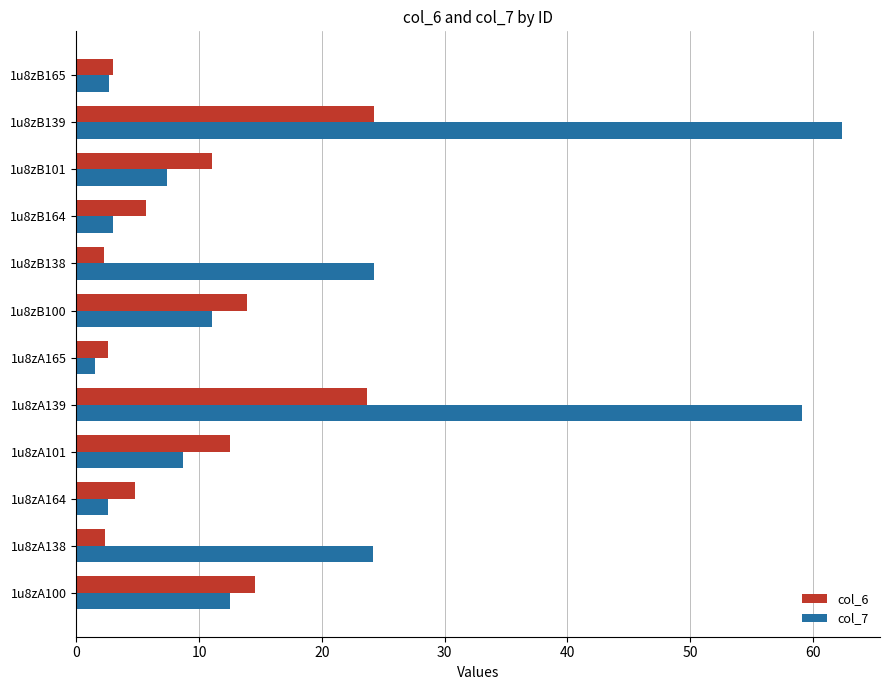

Is it true that col_6 equals 13.9 at 1u8zB100?

True